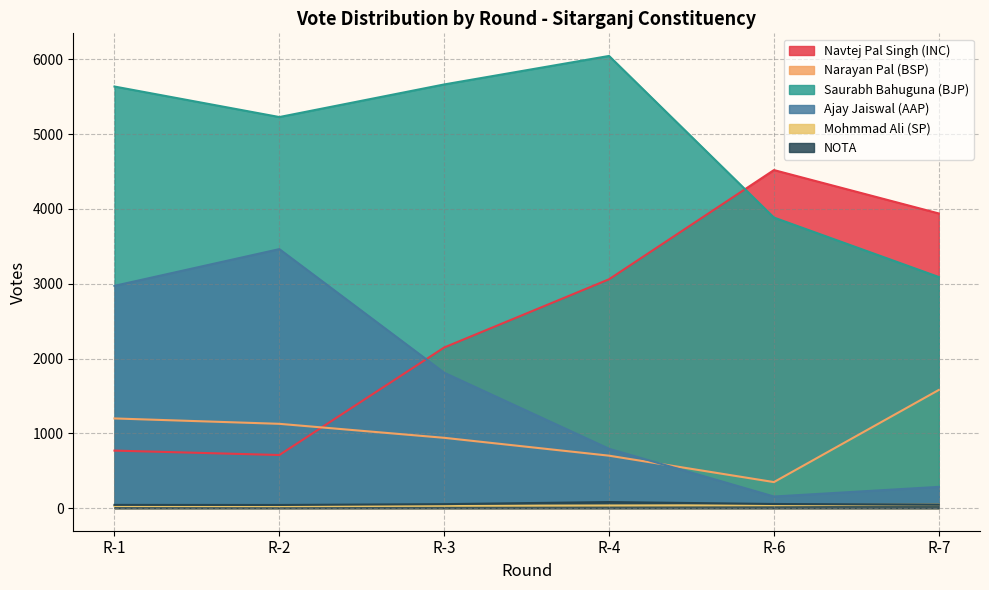

List the series in order of their peak value, highest first.

Saurabh Bahuguna (BJP), Navtej Pal Singh (INC), Ajay Jaiswal (AAP), Narayan Pal (BSP), NOTA, Mohmmad Ali (SP)